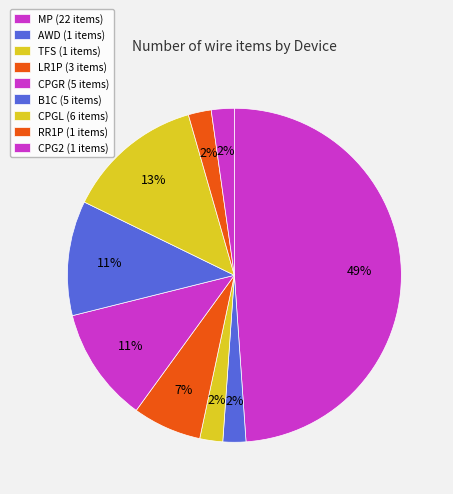

What portion of the pie excludes CPG2?

97.8%